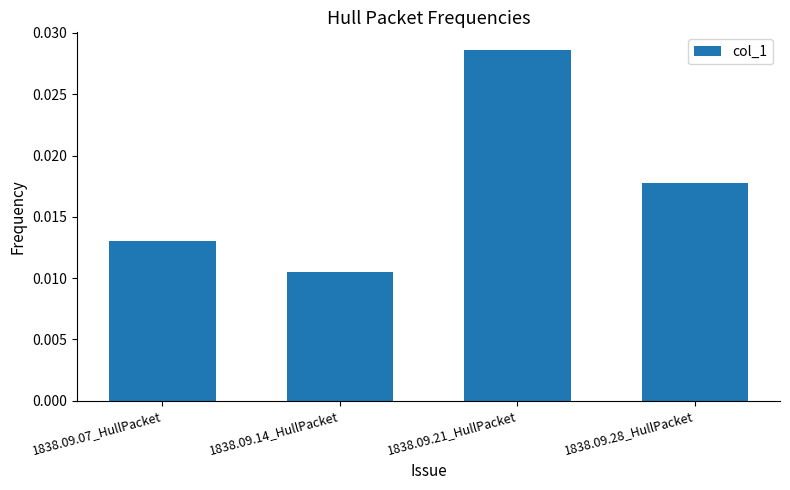

List the labels in order of value, largest first.

1838.09.21_HullPacket, 1838.09.28_HullPacket, 1838.09.07_HullPacket, 1838.09.14_HullPacket